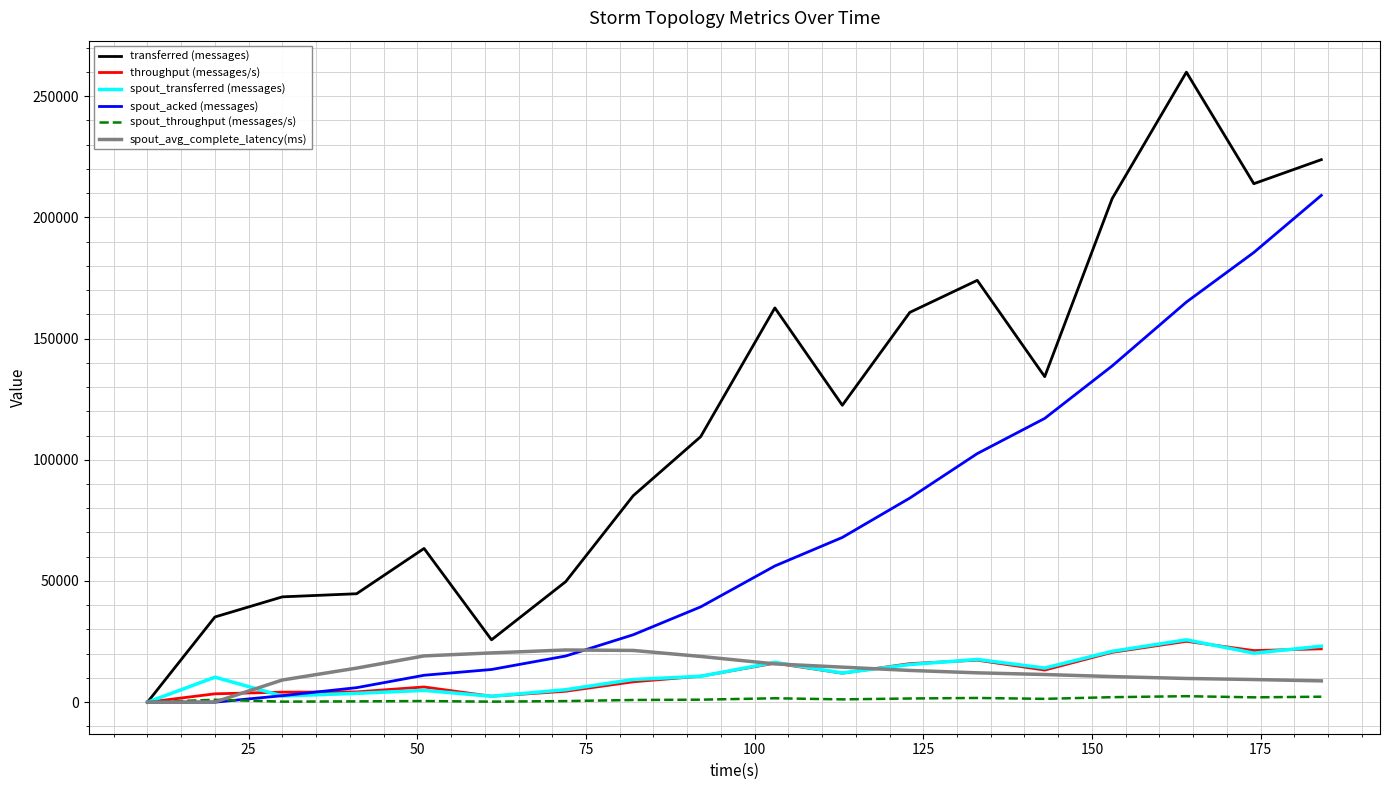

Which series has the largest range (max minus min)?

transferred (messages)